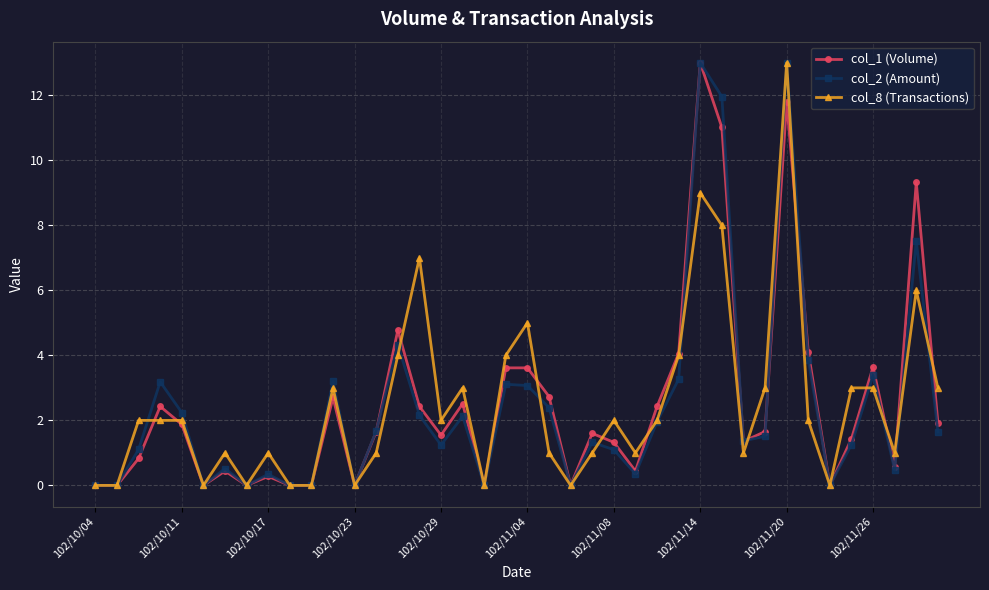

What is the greatest value displayed?

13.0